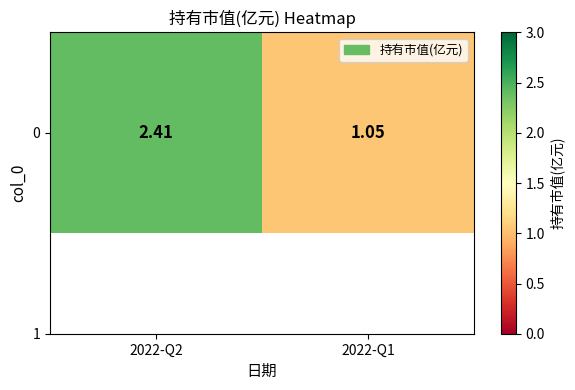

The chart shows a value of 1.1 at 2022-Q1. True or false?

True